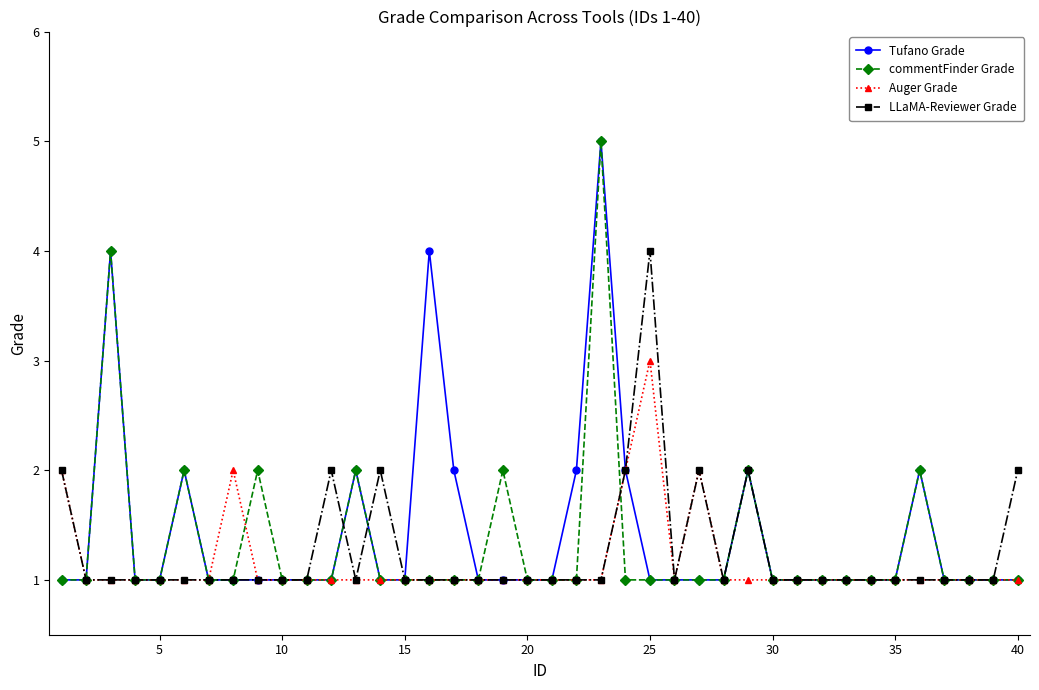

True or false: Auger Grade has more than 1 interior local peaks.

True